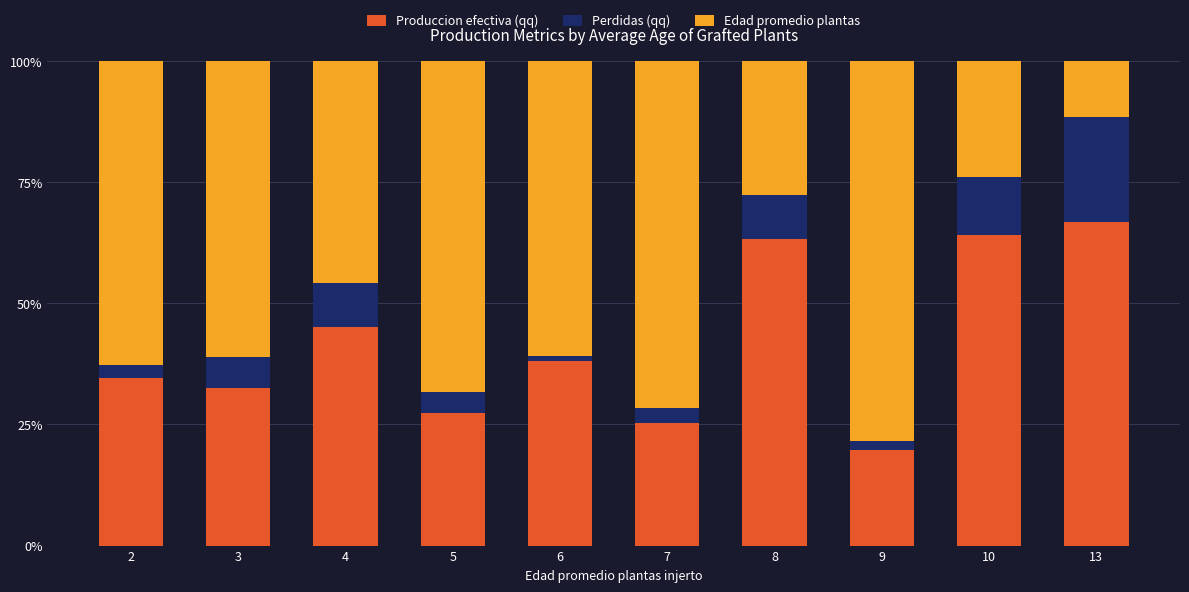

Where is Produccion efectiva (qq) nearest to the value 43?

4